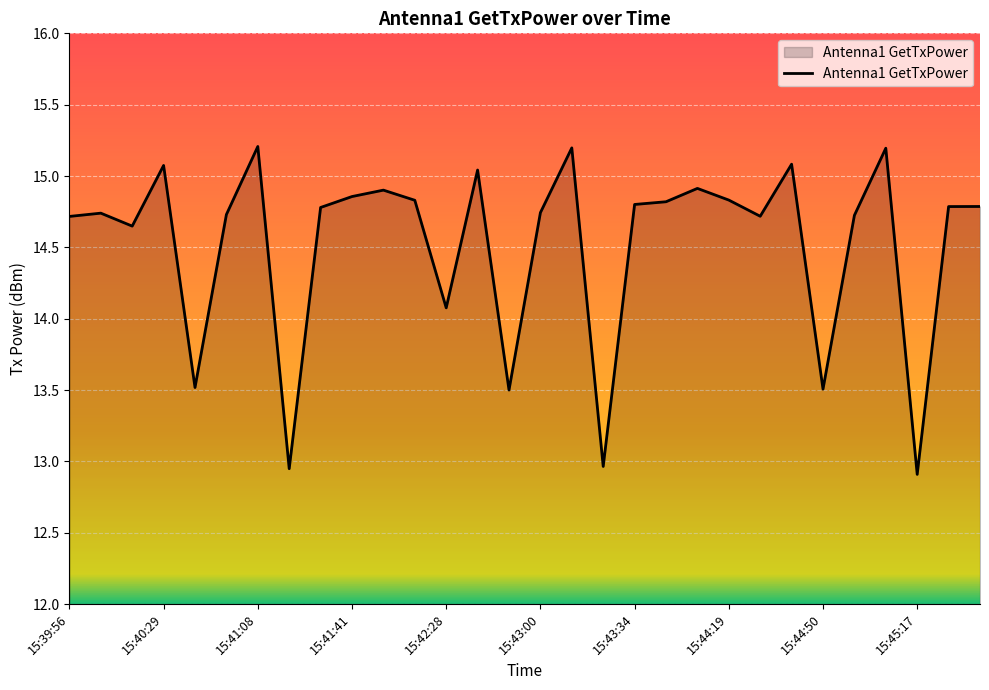

What is the difference between the maximum and minimum values?

2.3